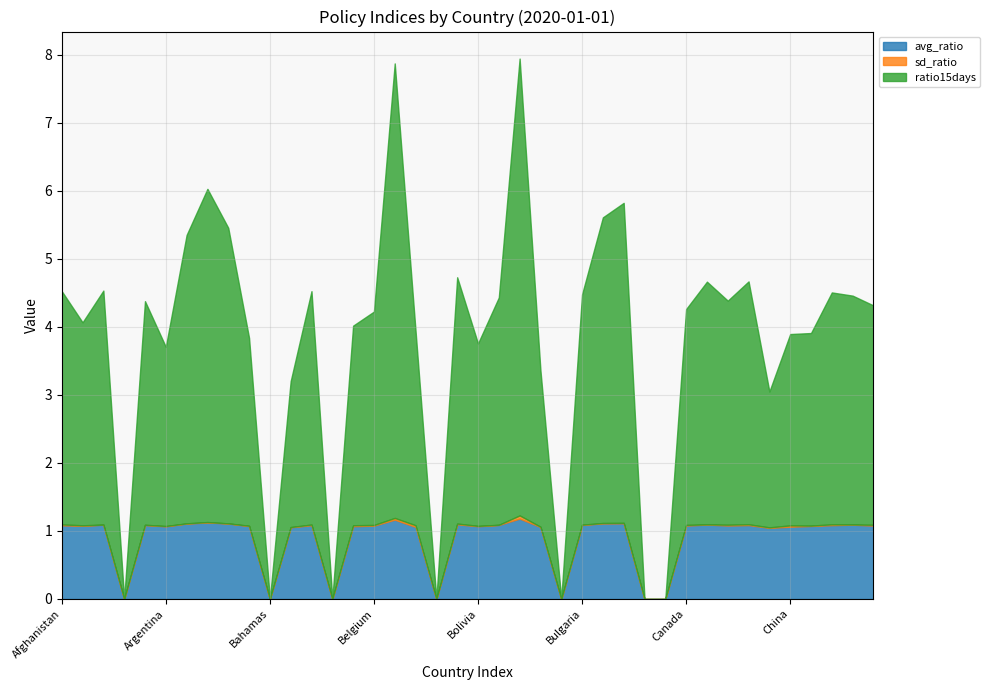

How many lines are shown in the chart?

3